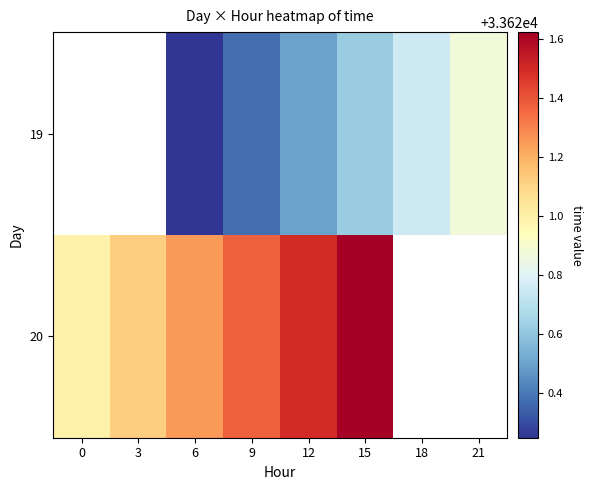

Rank the categories by 19 value from highest to lowest.

21, 18, 15, 12, 9, 0, 3, 6